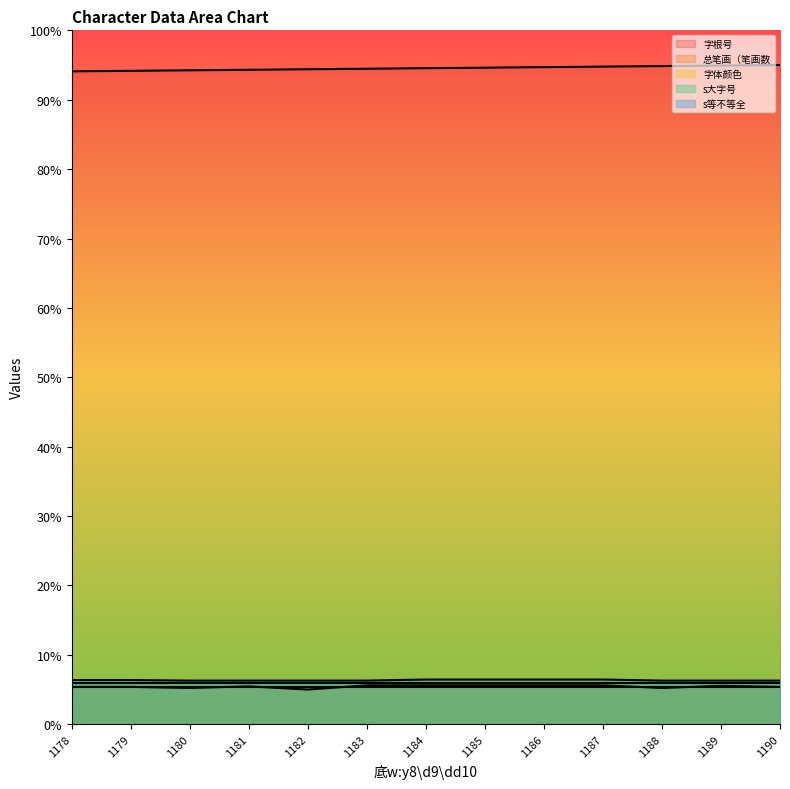

True or false: 字根号 has a value of 94.3 at 1181.

True